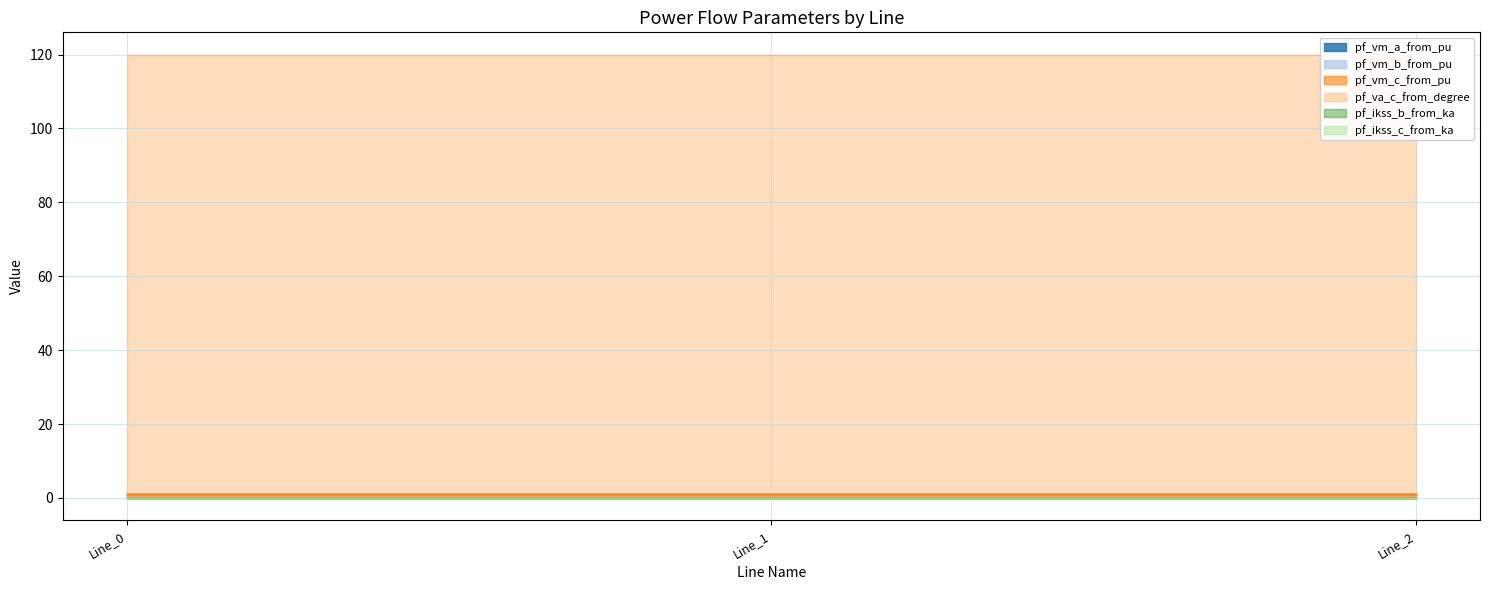

Which series has the widest spread of values?

pf_va_c_from_degree